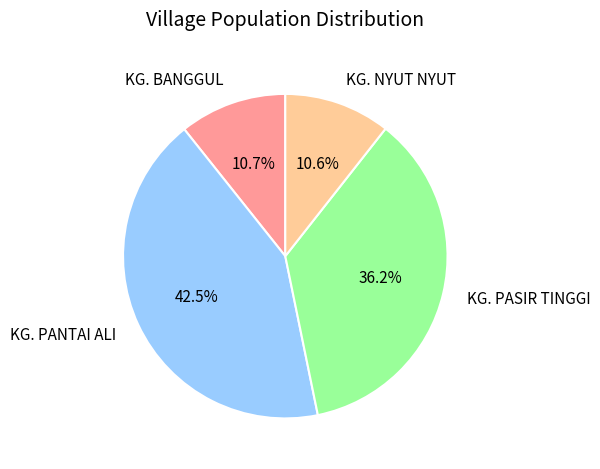

What percentage is the KG. PASIR TINGGI slice, to the nearest percent?

36%